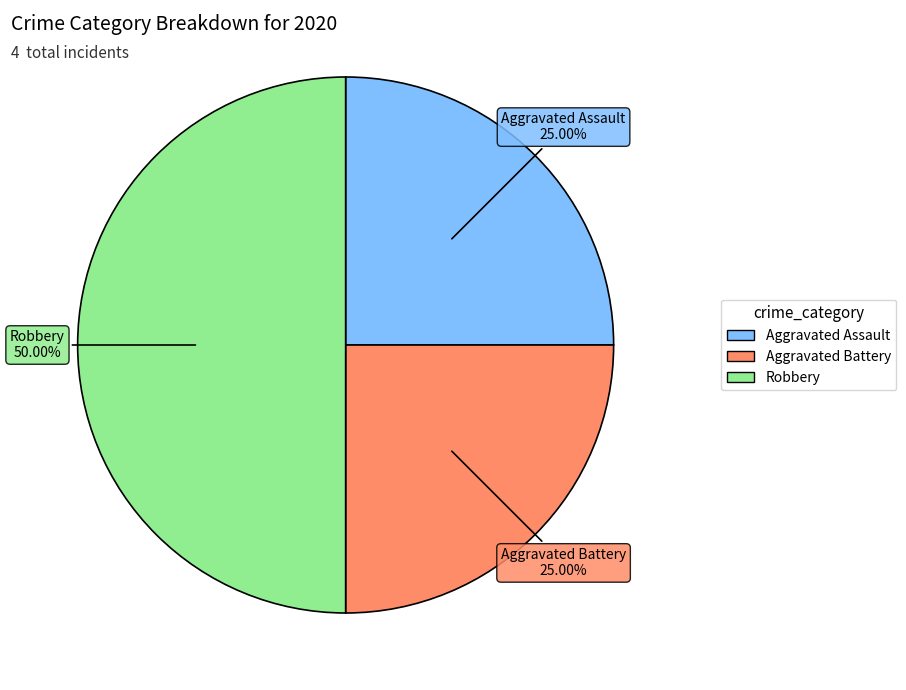

To the nearest percent, what is the combined percentage of Robbery and Aggravated Assault?

75%